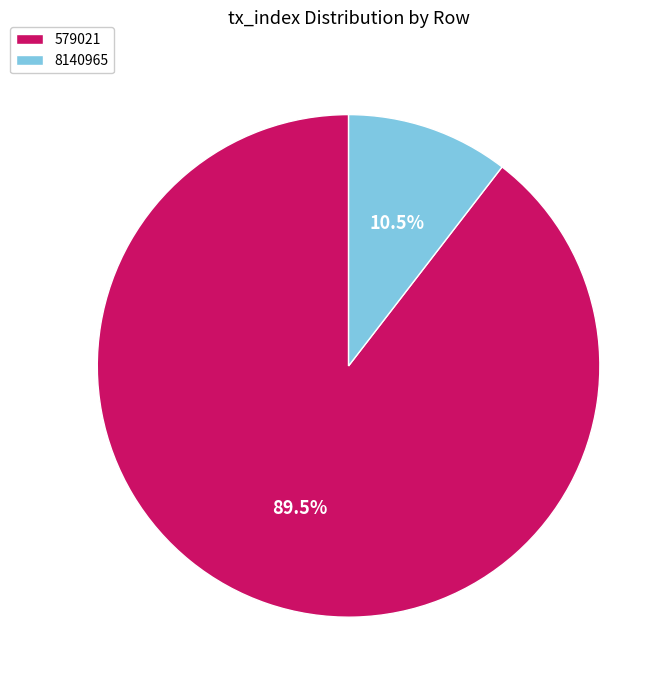

Is it true that 579021 is 77% of the pie?

False